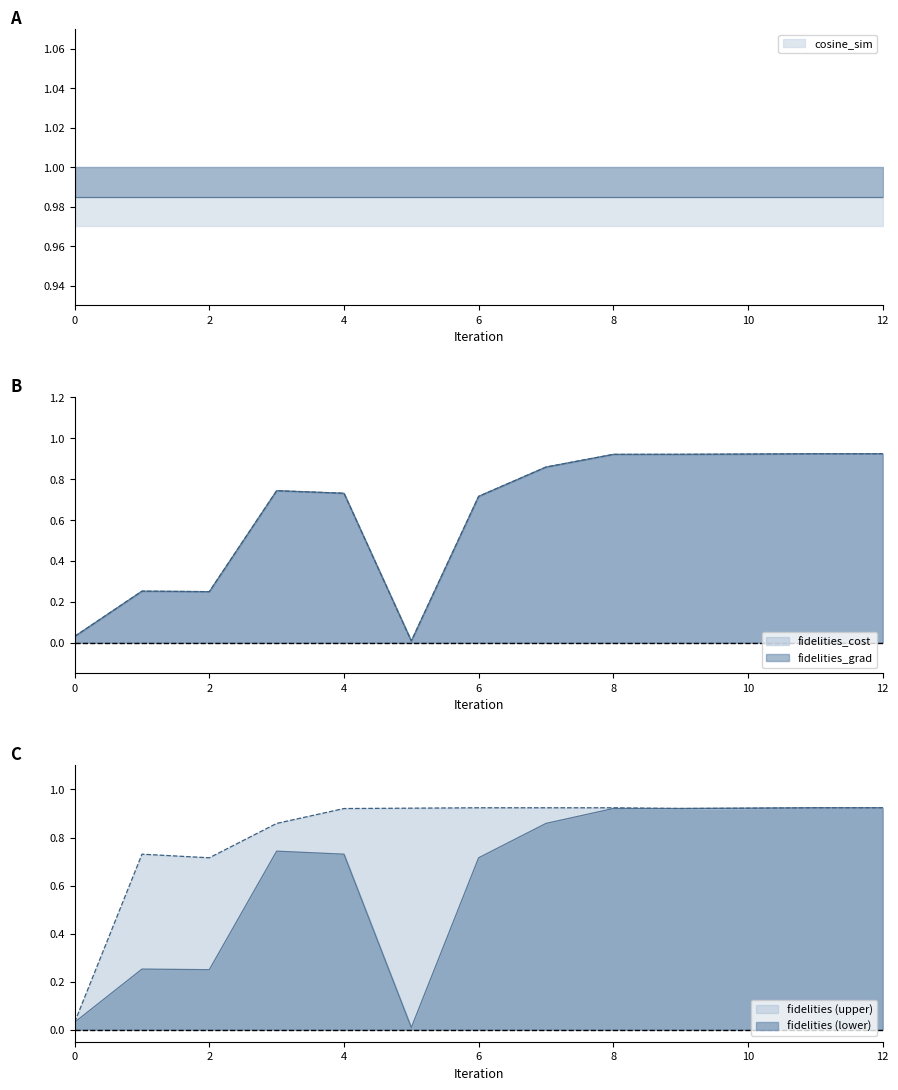

What is the sum of all fidelities_grad values?

8.2